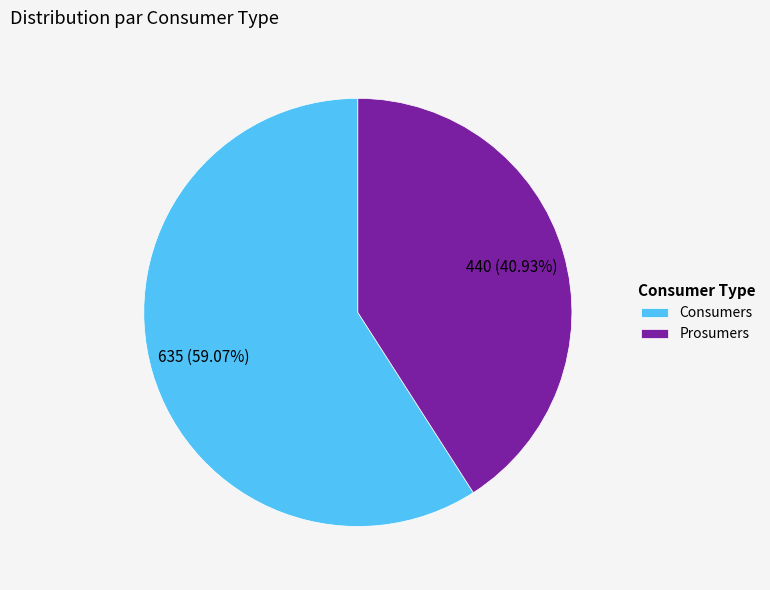

How many segments does this pie chart have?

2